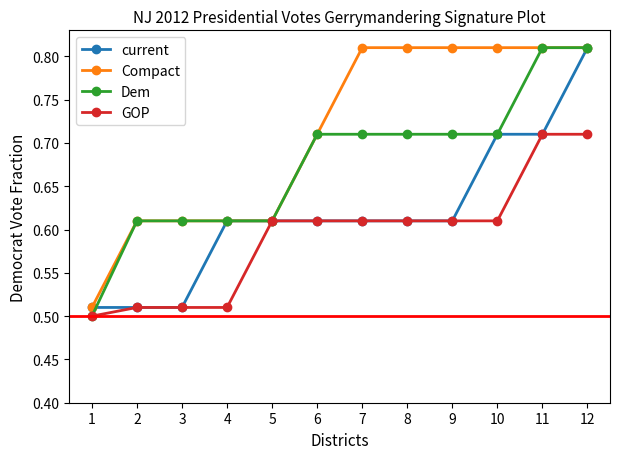

Does the chart have visible grid lines?

No